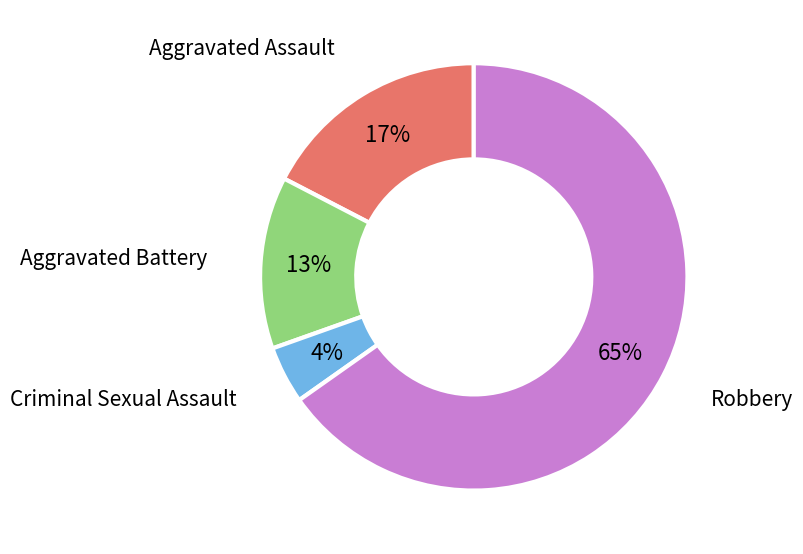

Does any single category account for the majority?

Yes